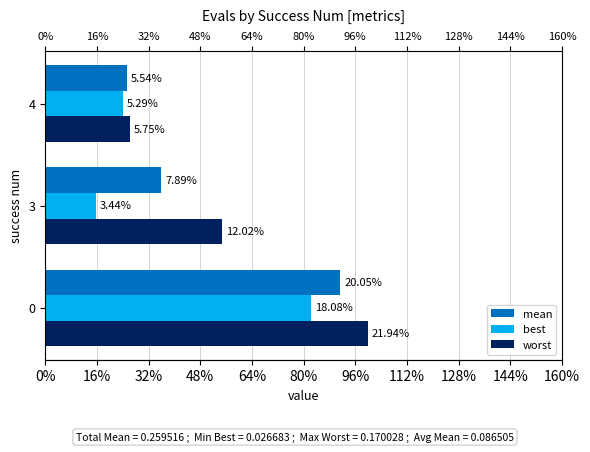

At 3, list the series in order from largest to smallest.

worst, mean, best